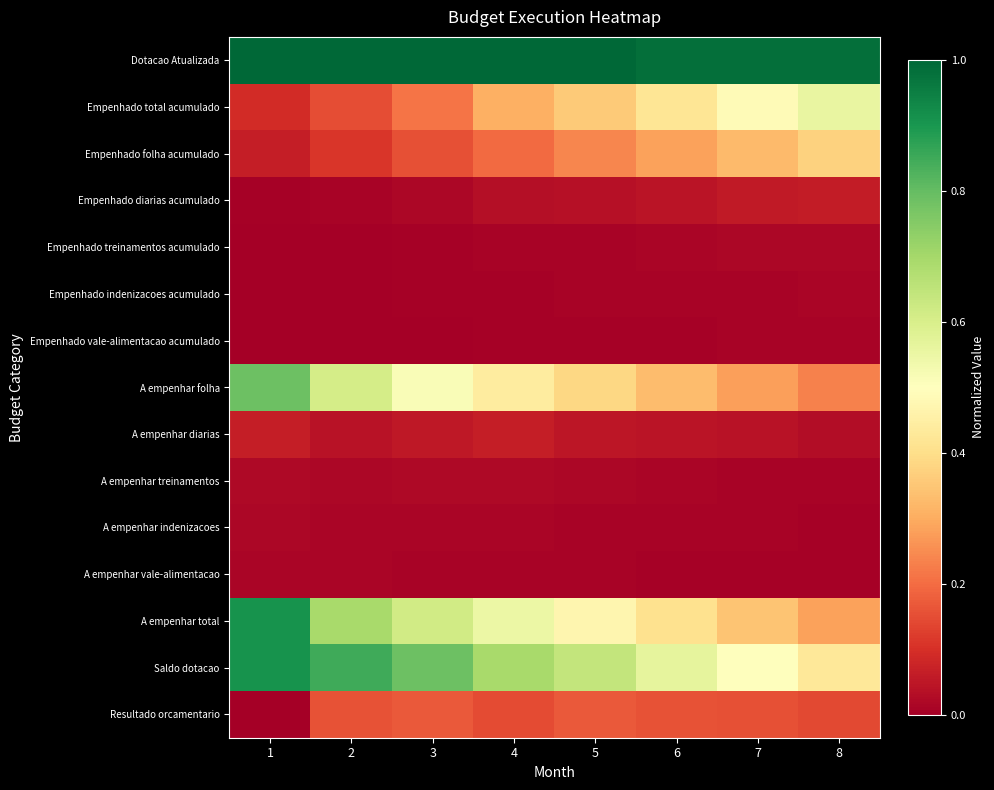

What is the spread (max minus min) of values at 5?

1.0